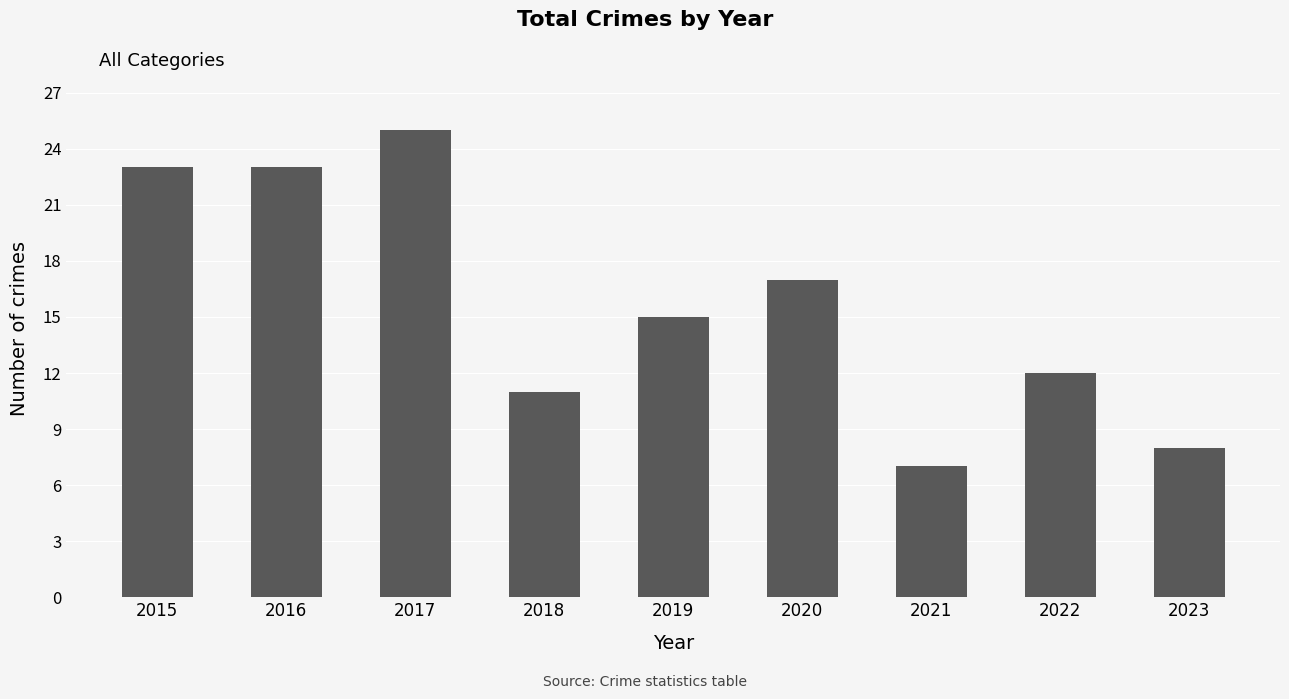

How many data points are less than 15?

4